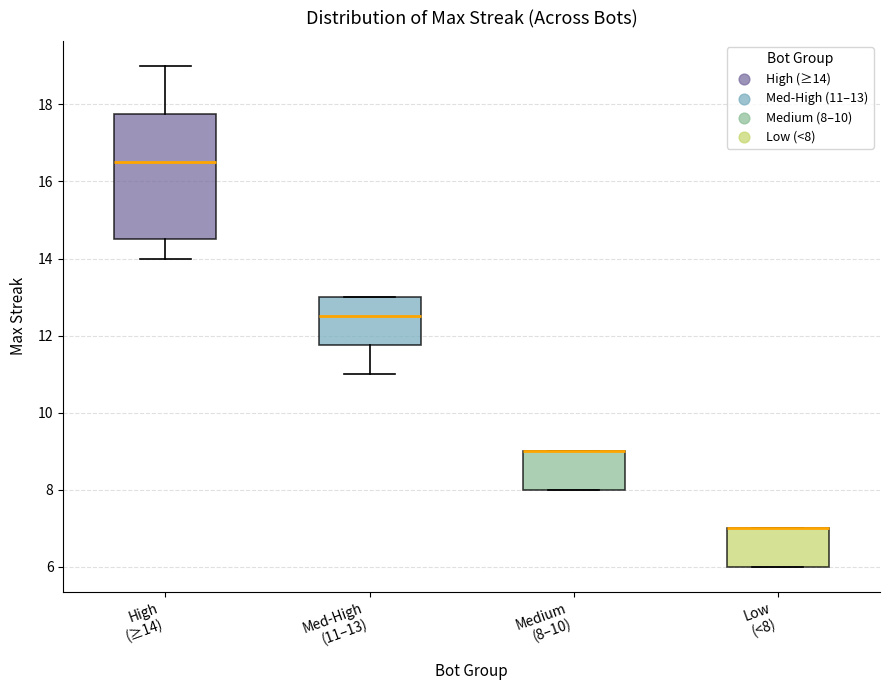

Where is the lower edge of the box for Low (<8) on the y-axis? The values are not printed on the chart, so give them approximately, as read against the axis.

6.0